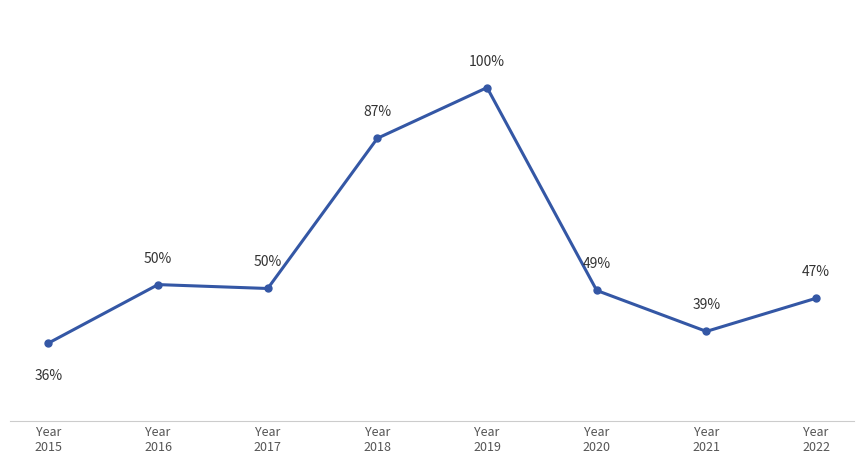

True or false: the data has more than 2 interior local peaks.

False